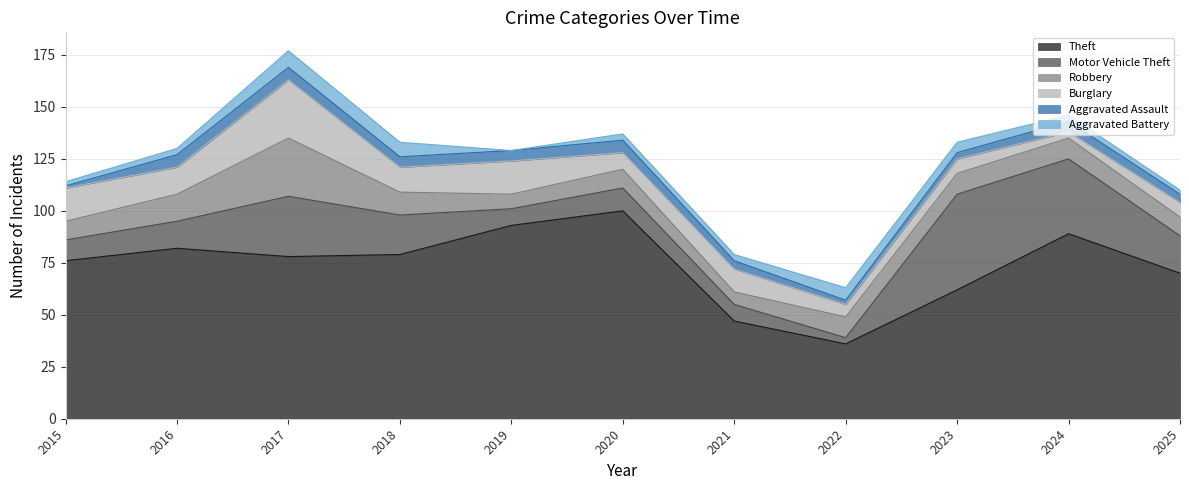

What is the greatest value displayed?

100